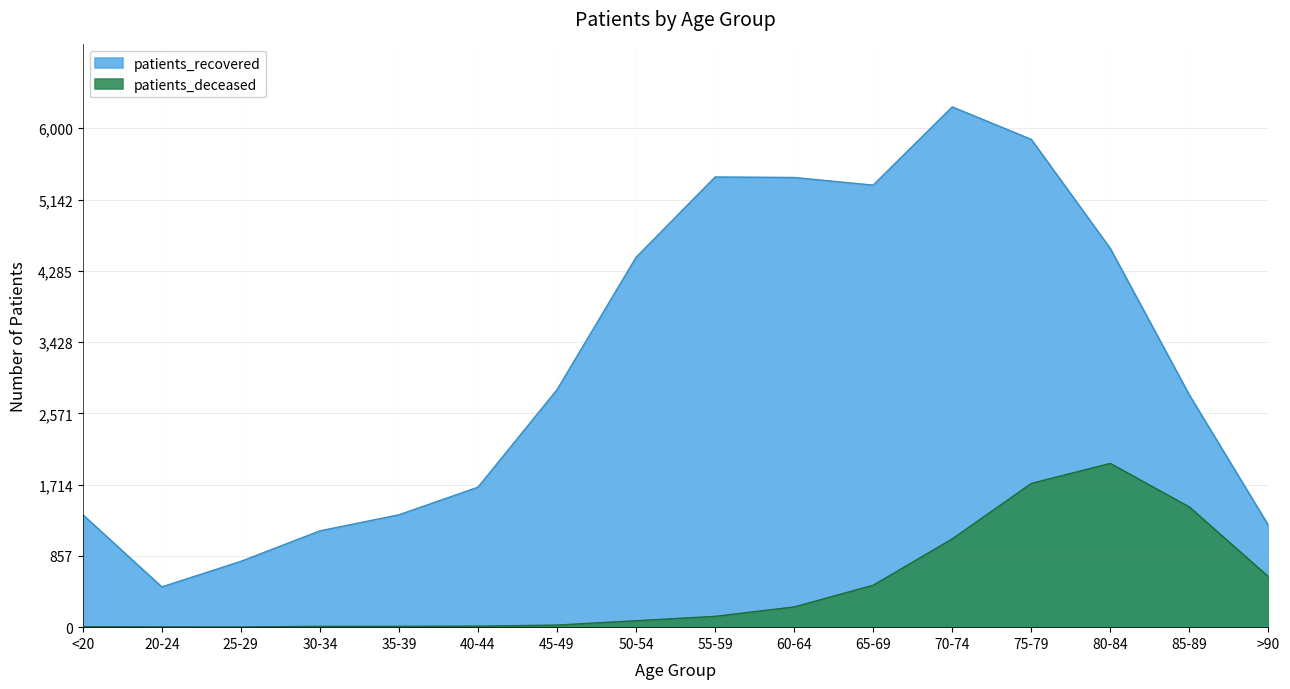

Which category has the highest value across all series?

70-74